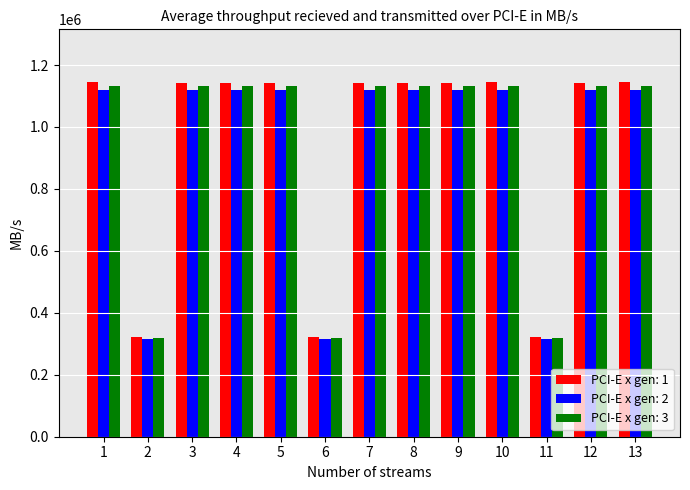

What is the greatest value displayed?

1143719.0